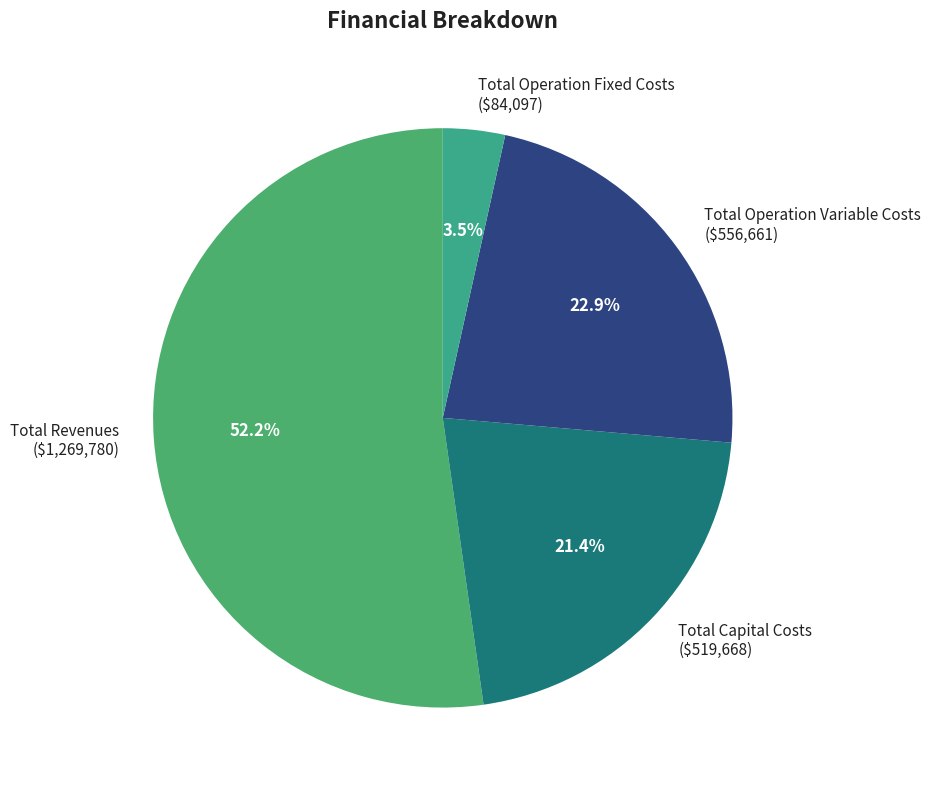

To the nearest percent, what portion does Total Operation Variable Costs represent?

23%